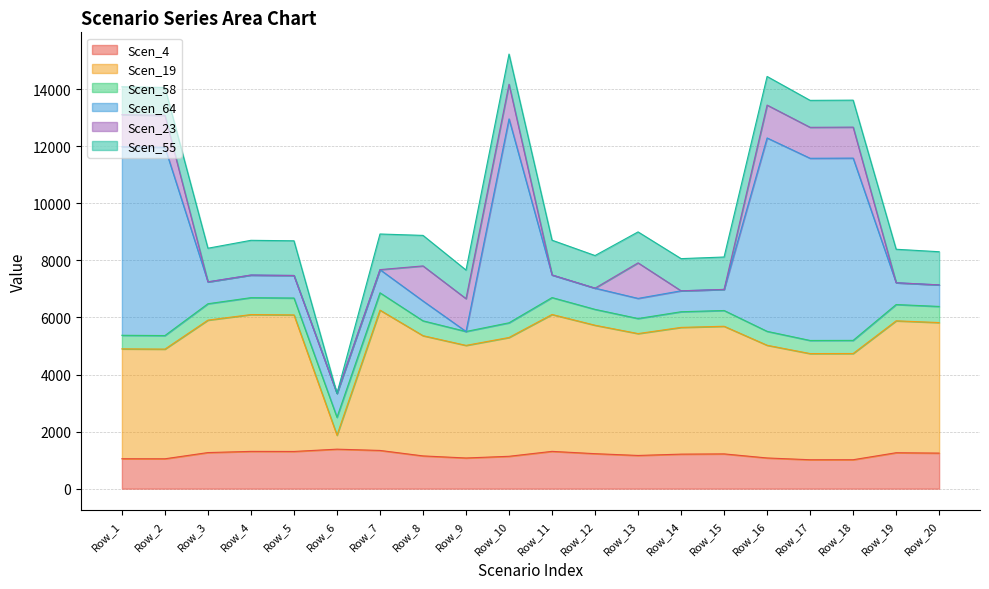

How many intersections are there between Scen_55 and Scen_64?

7